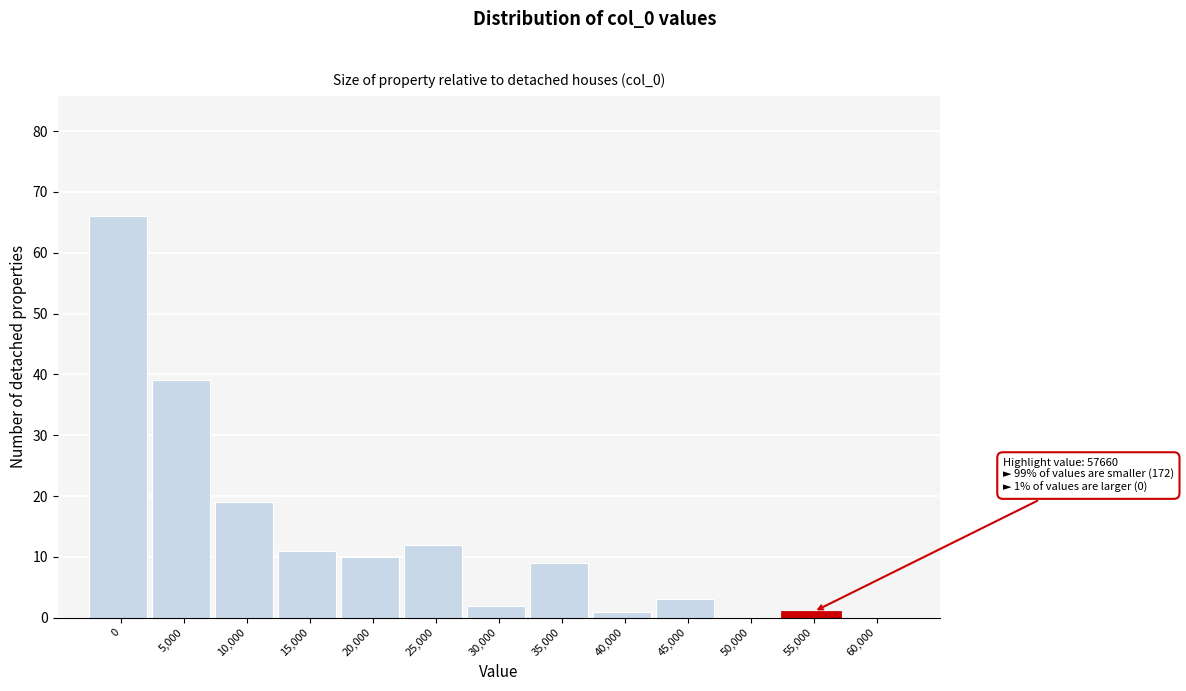

Reading right to left, list all the values displayed in this chart.

60,000=0	55,000=1	50,000=0	45,000=3	40,000=1	35,000=9	30,000=2	25,000=12	20,000=10	15,000=11	10,000=19	5,000=39	0=66